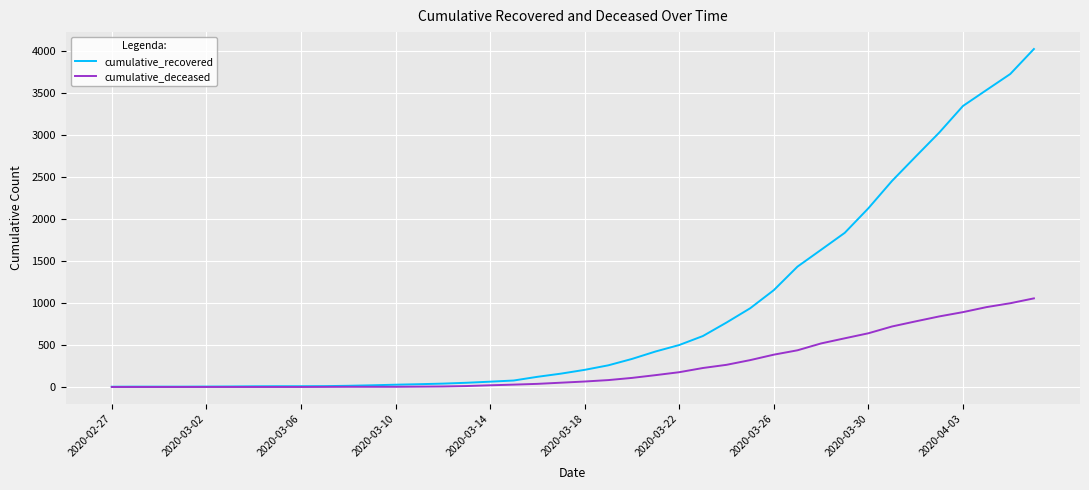

List the series in order of their peak value, highest first.

cumulative_recovered, cumulative_deceased